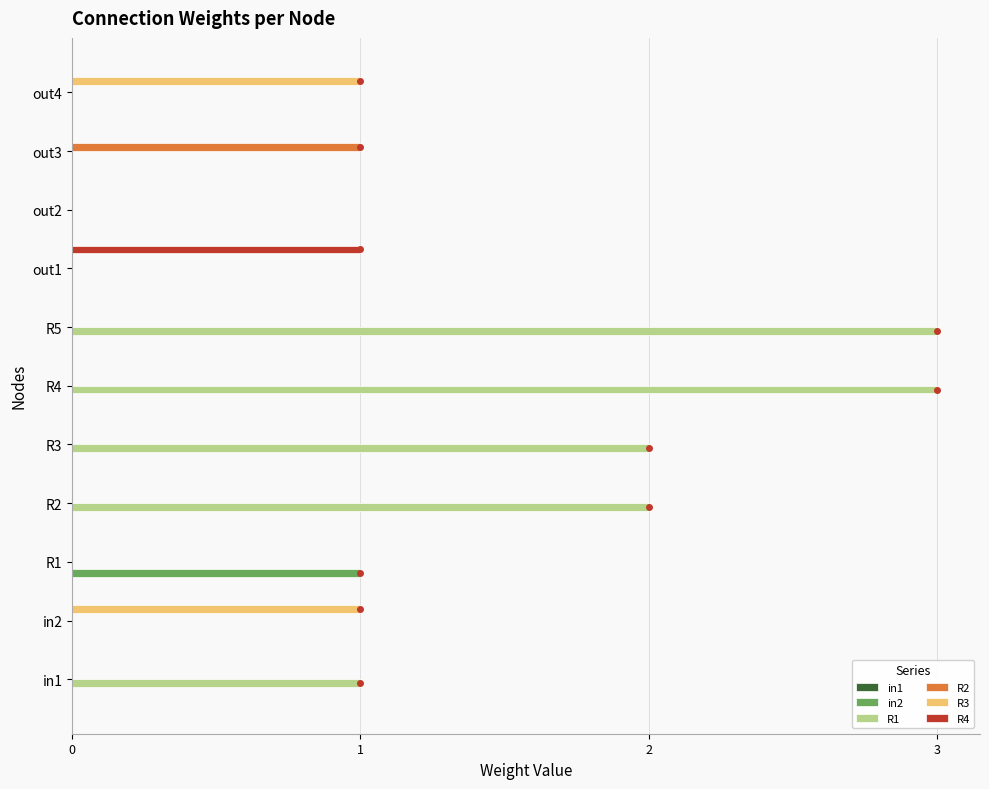

Which series has the largest total across all categories?

R1